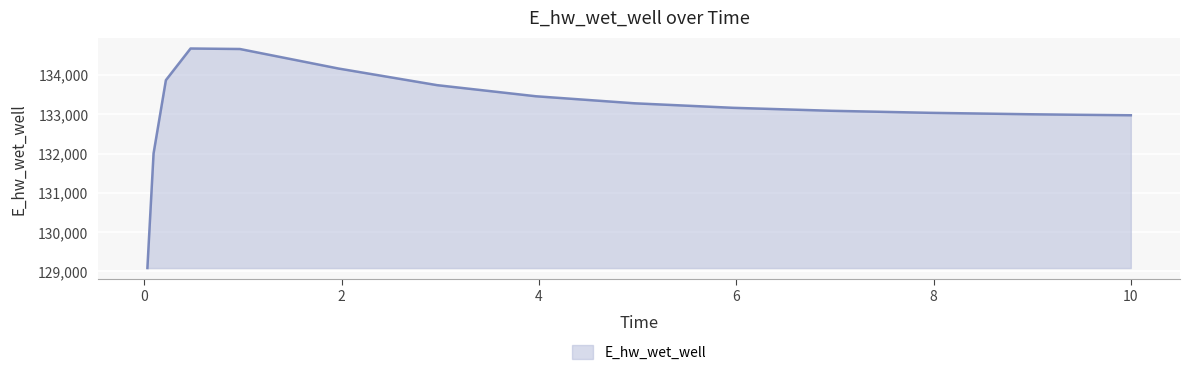

What is the difference between the maximum and minimum values?

5585.0